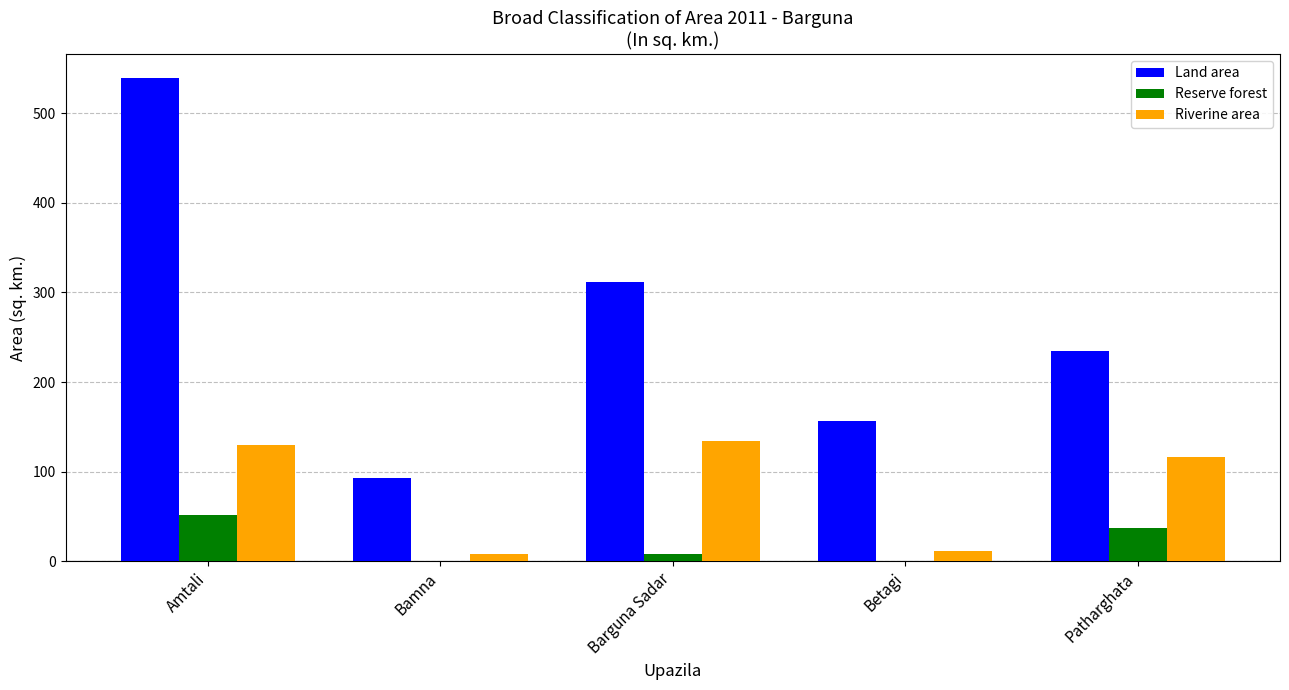

What is the sum of the Land area values at Amtali and Barguna Sadar?

851.0